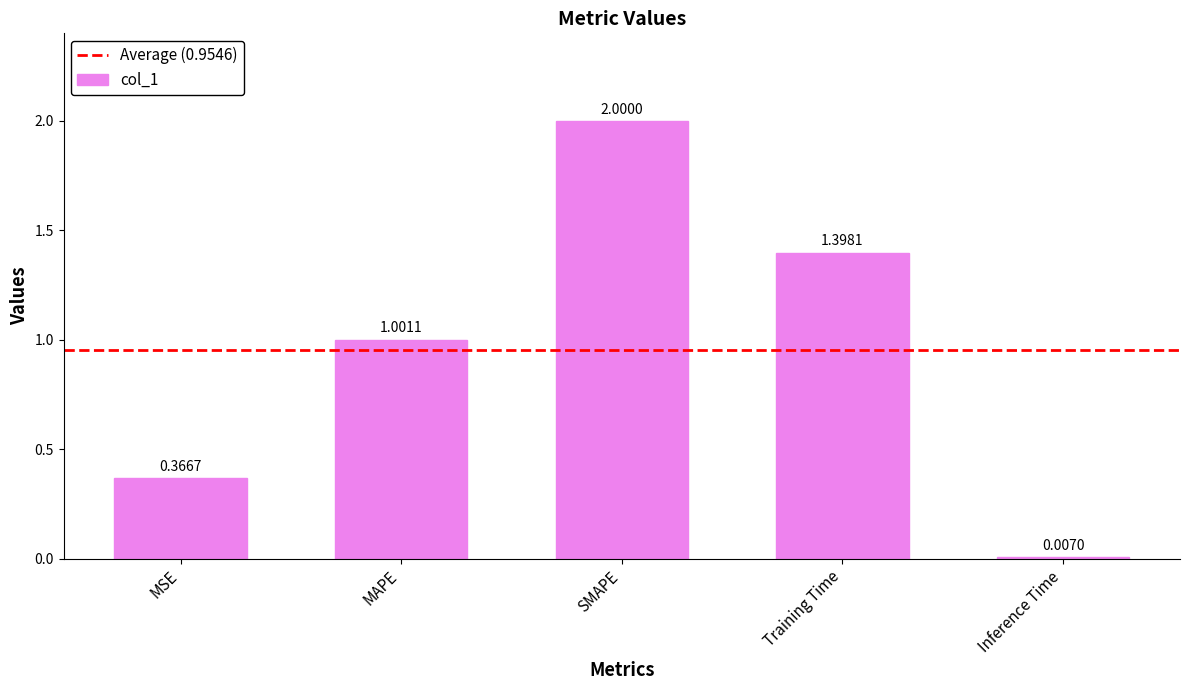

How many series are shown in this chart?

1